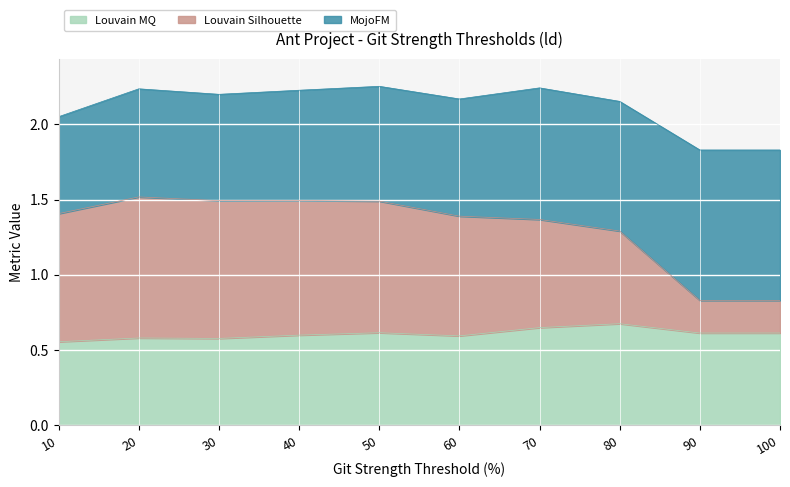

True or false: Louvain MQ has more than 2 interior local peaks.

True